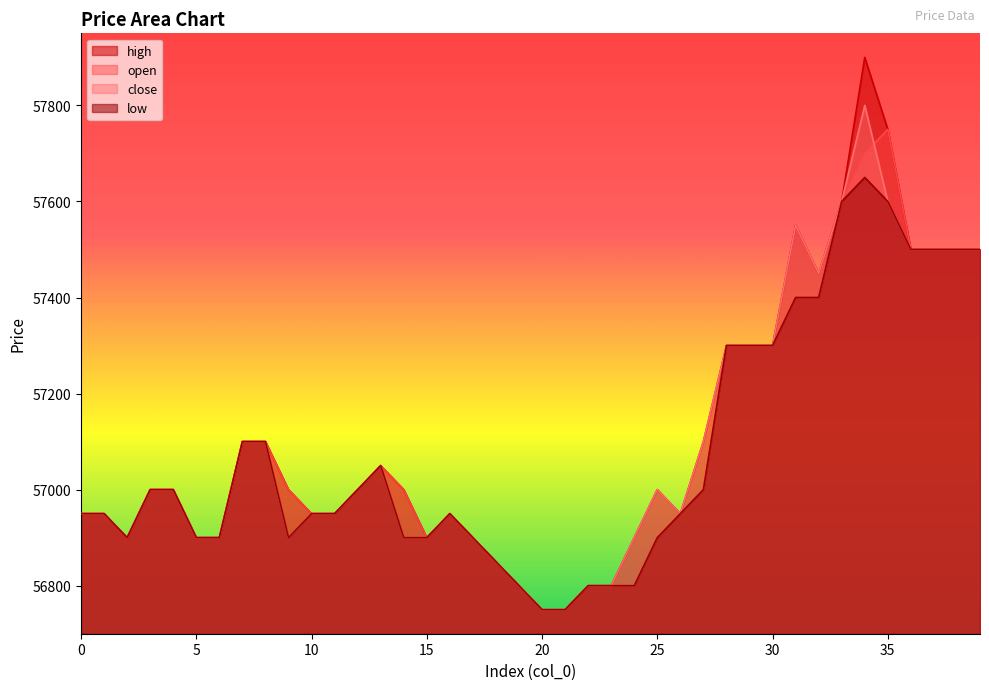

How many distinct data groups are displayed?

4